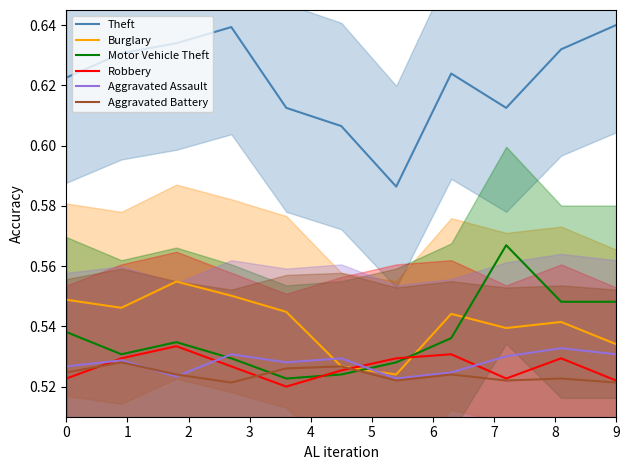

List the series in order of their peak value, lowest first.

Aggravated Battery, Aggravated Assault, Robbery, Burglary, Motor Vehicle Theft, Theft